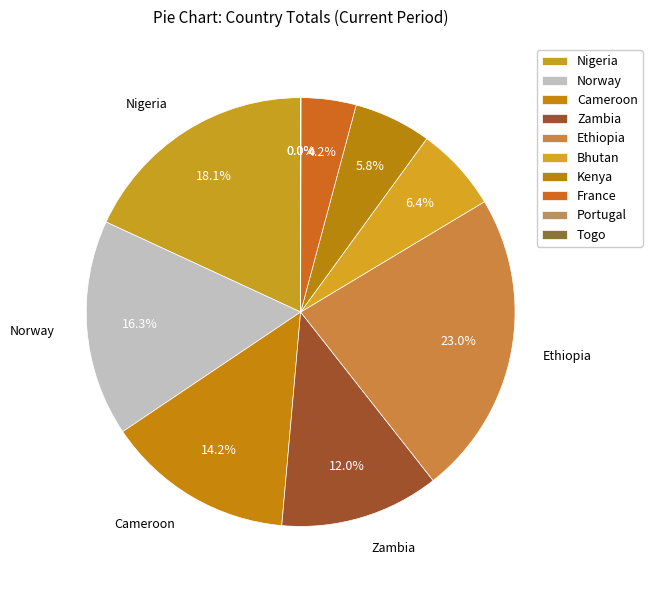

What portion of the pie excludes Nigeria?

81.9%